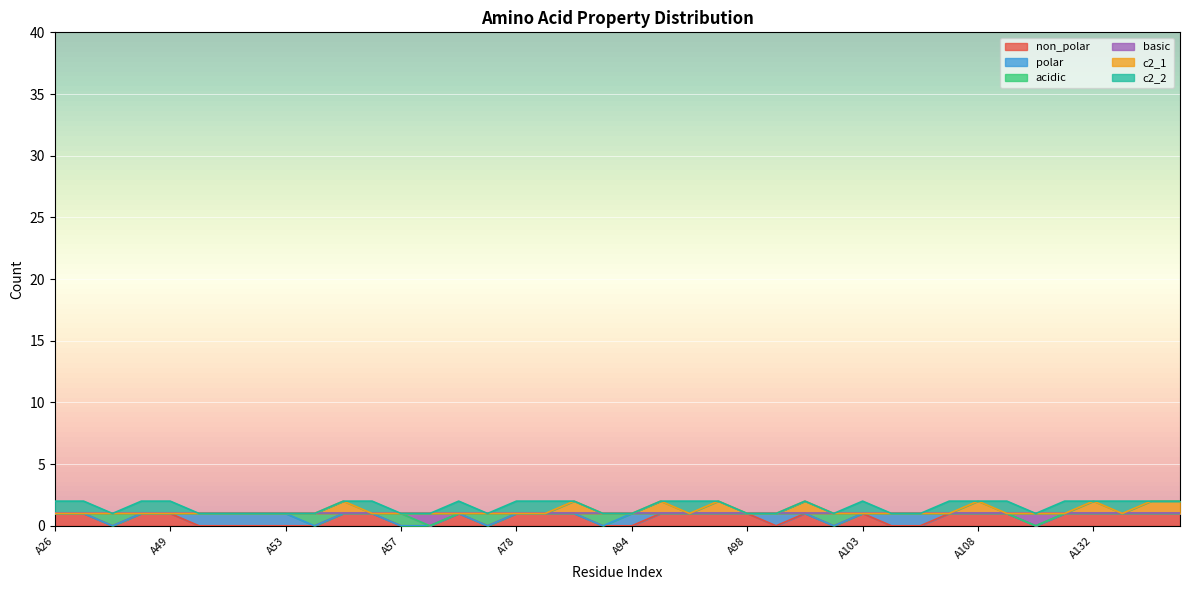

True or false: basic has a value of 2 at A108.

False